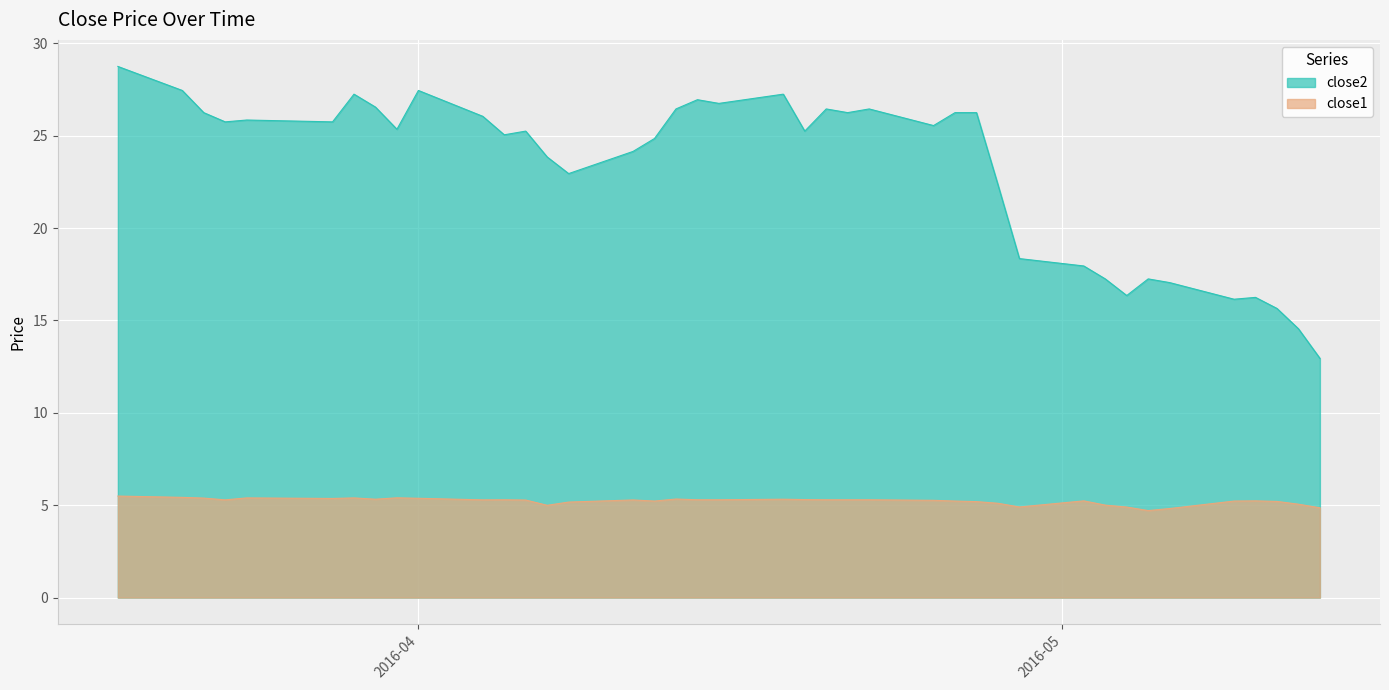

Is the value of close2 at 2016-05-02 greater than the value of close1 at 2016-03-22?

Yes